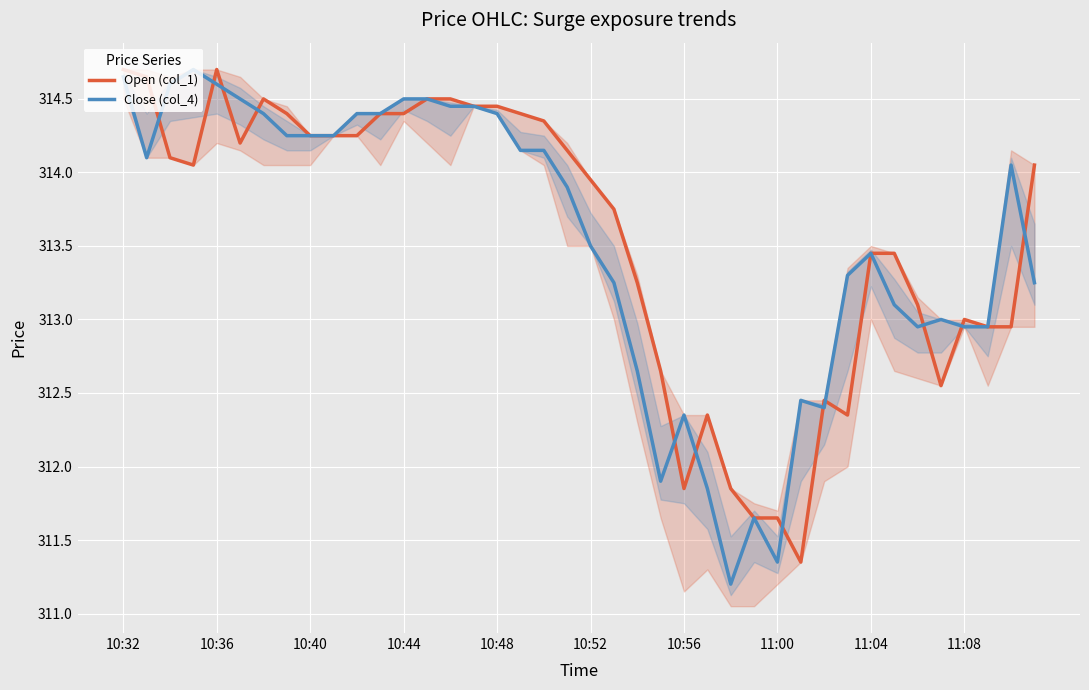

At which label does Close (col_4) reach its minimum?

26